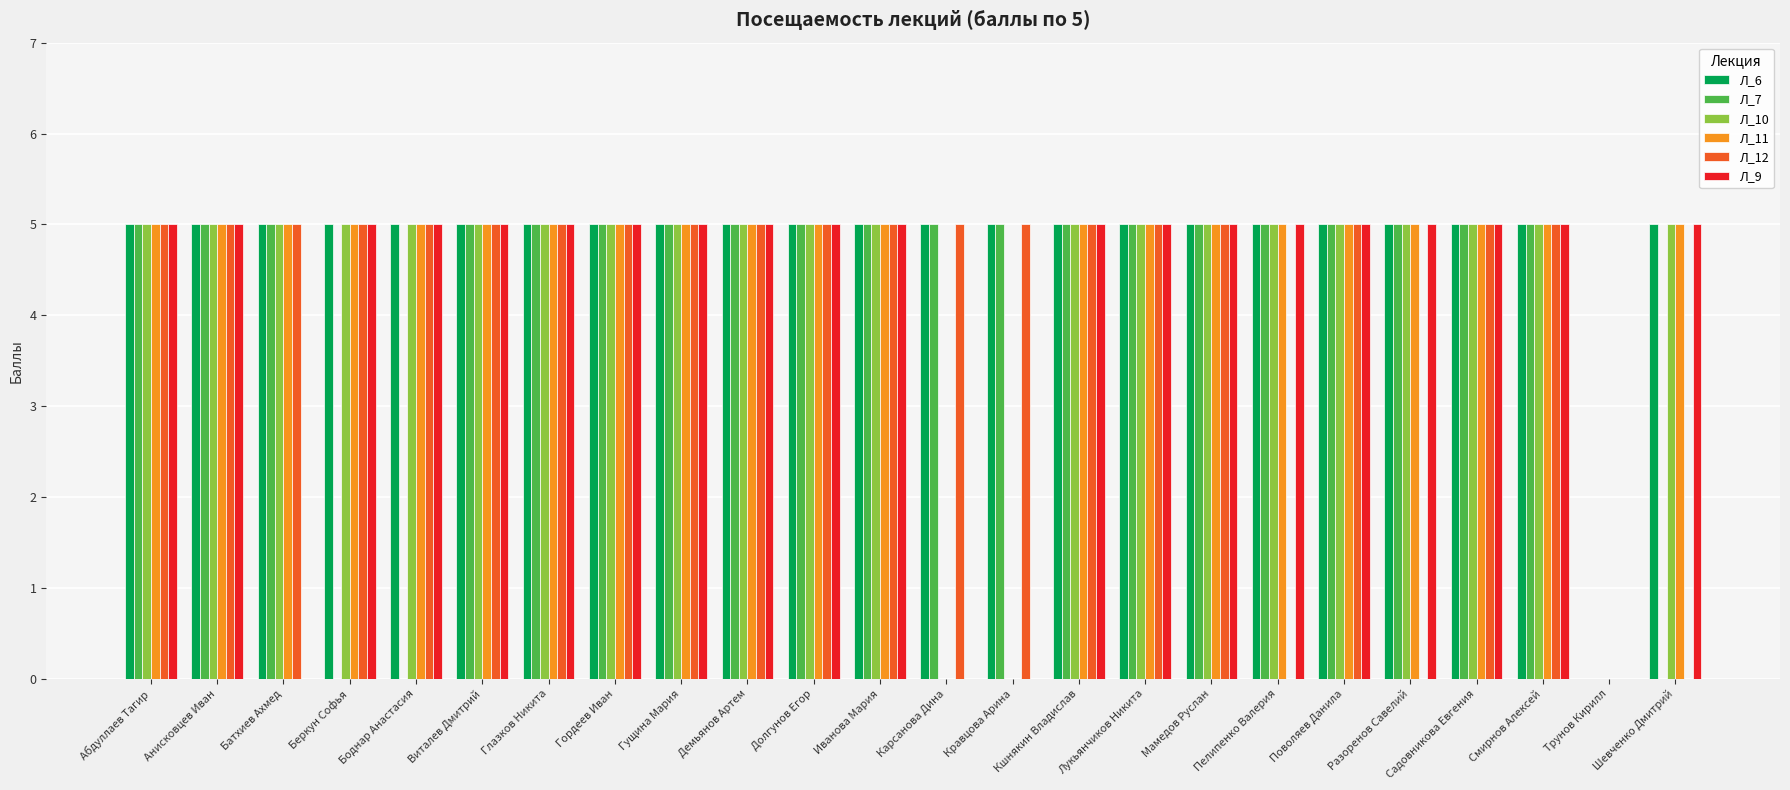

What is the sum of all Л_11 values?

105